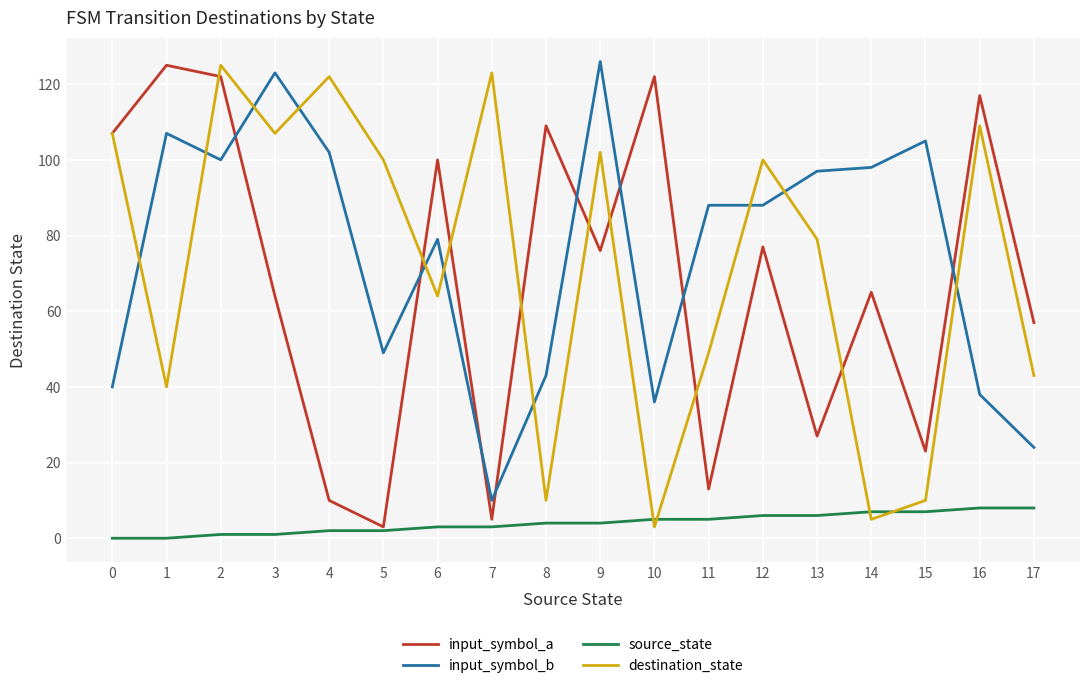

At which category does destination_state reach its first local valley?

1